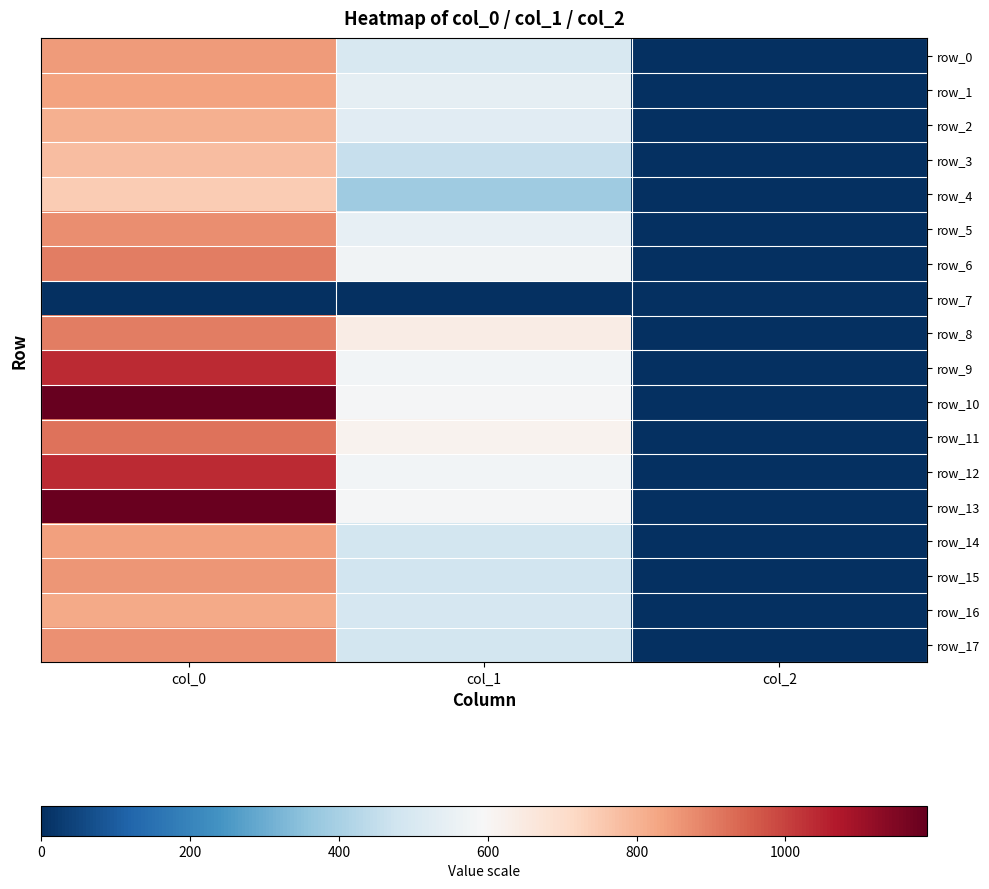

What is the difference between the maximum and minimum values in the row_16 series?

818.0